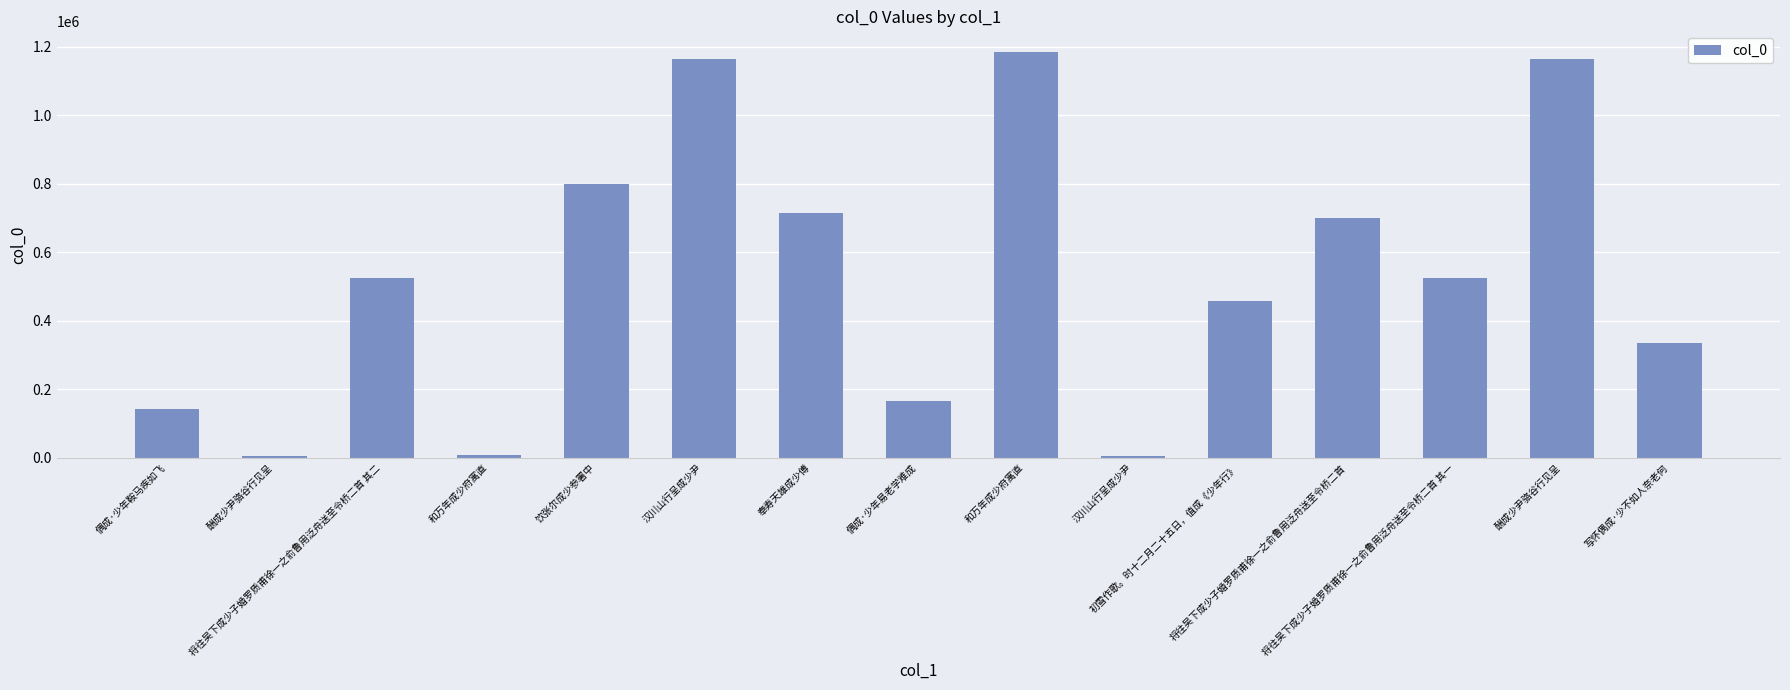

Reading left to right, what are all the values shown in this chart?

143539	6214	526023	9079	799616	1164660	715958	164893	1186168	6348	459145	700407	526022	1164984	336430